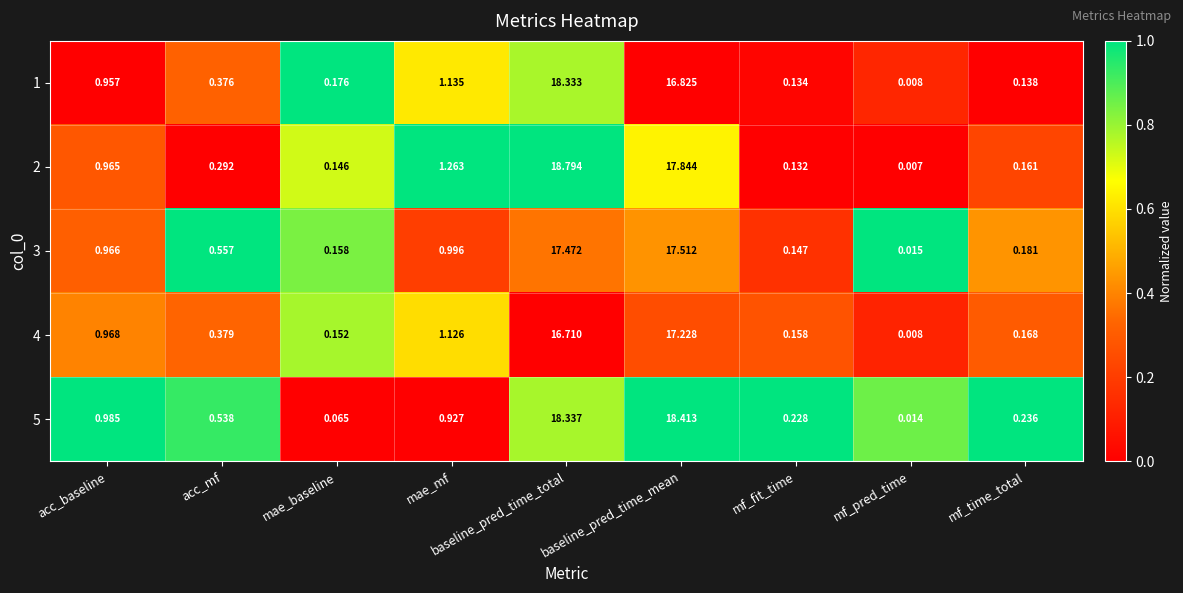

Count the number of categories in the chart.

9